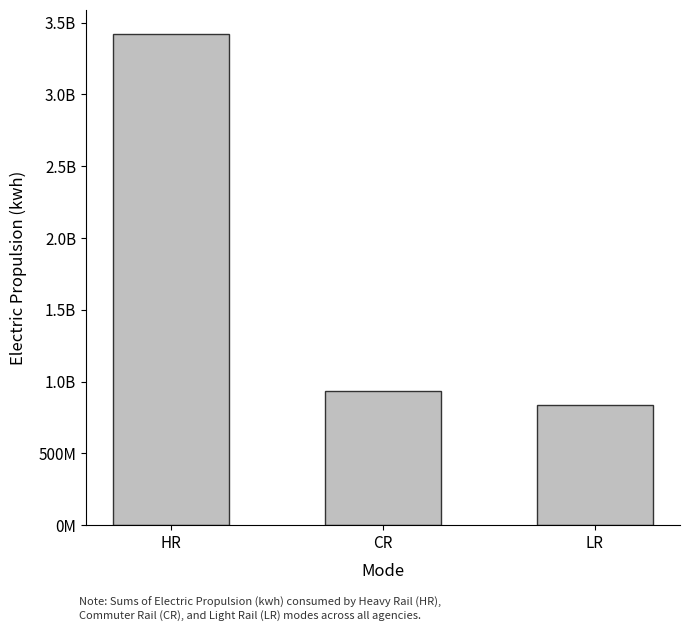

List the labels in order of value, largest first.

HR, CR, LR